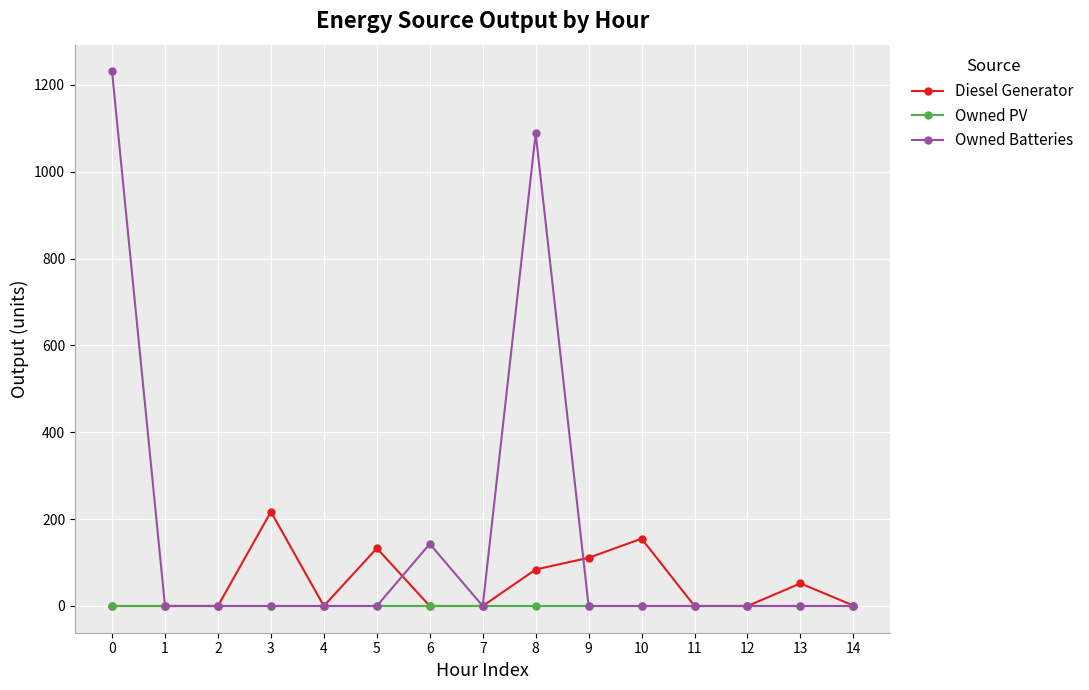

Which series has the widest spread of values?

Owned Batteries